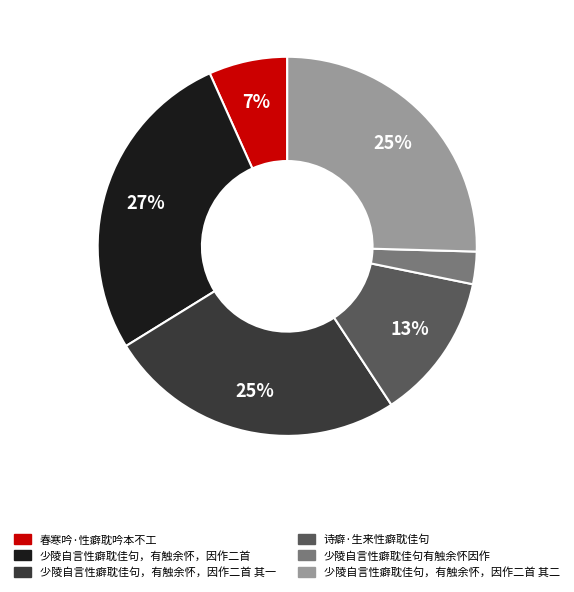

Does 少陵自言性癖耽佳句，有触余怀，因作二首 其一 represent more than half of the total?

No